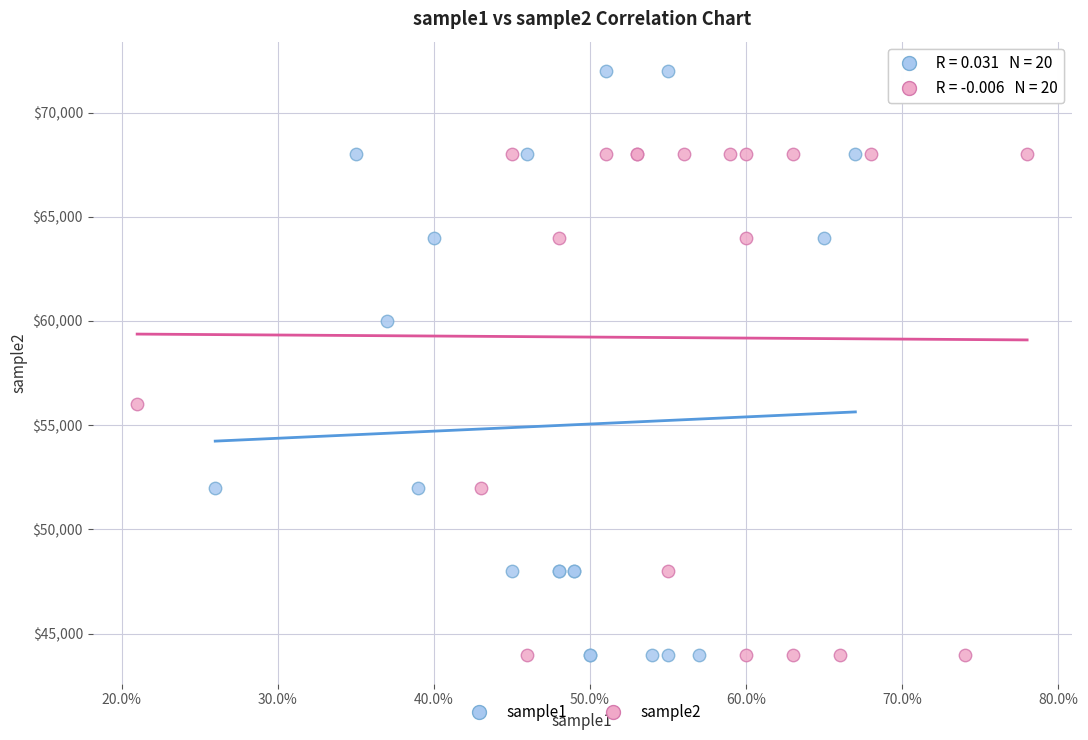

What are all the series names shown in the legend?

sample1, sample2